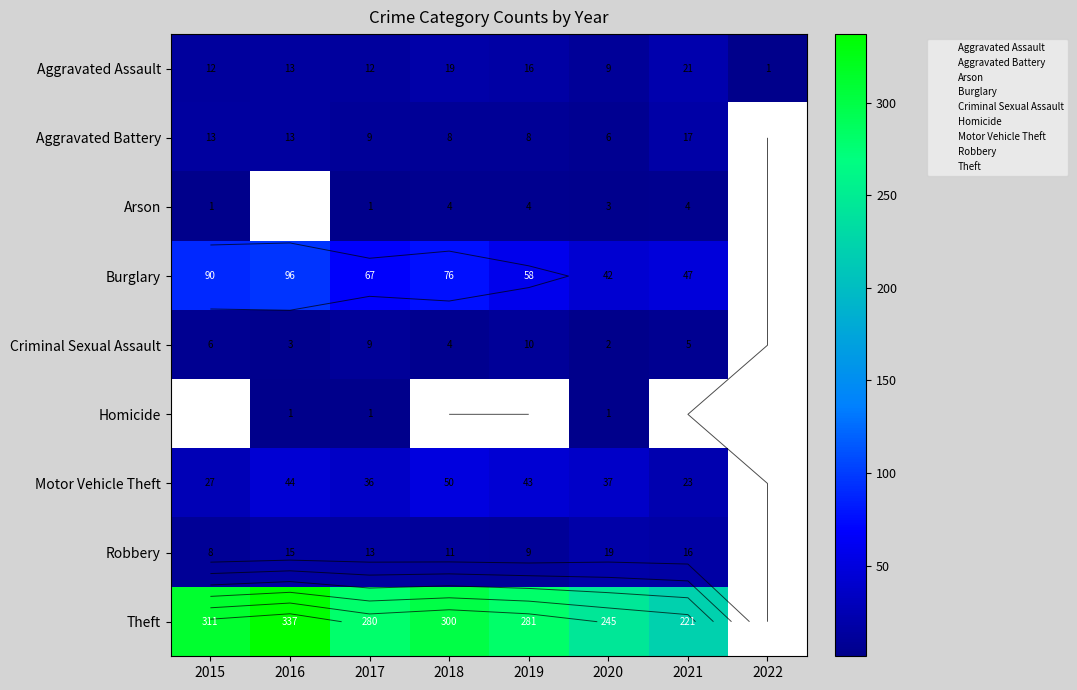

The value of Robbery at 2016 is 9.7. True or false?

False